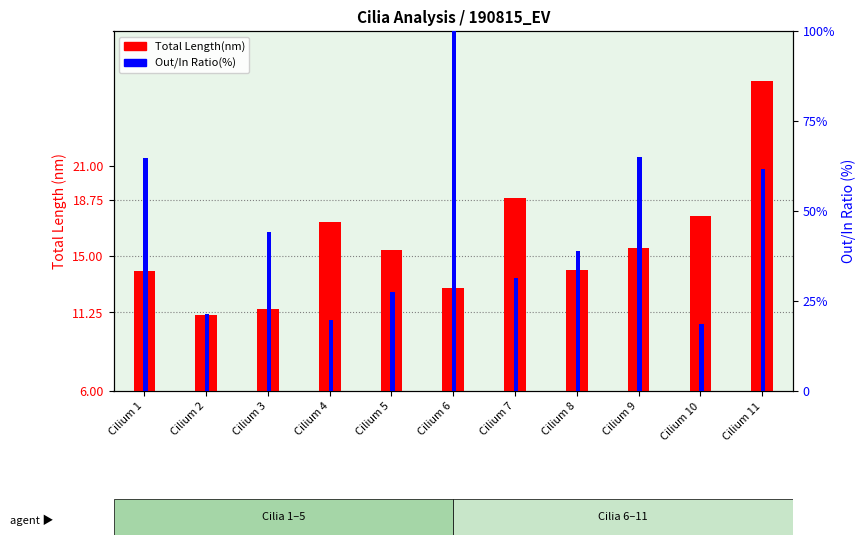

At which category is the sum across all series the highest?

Cilium 6